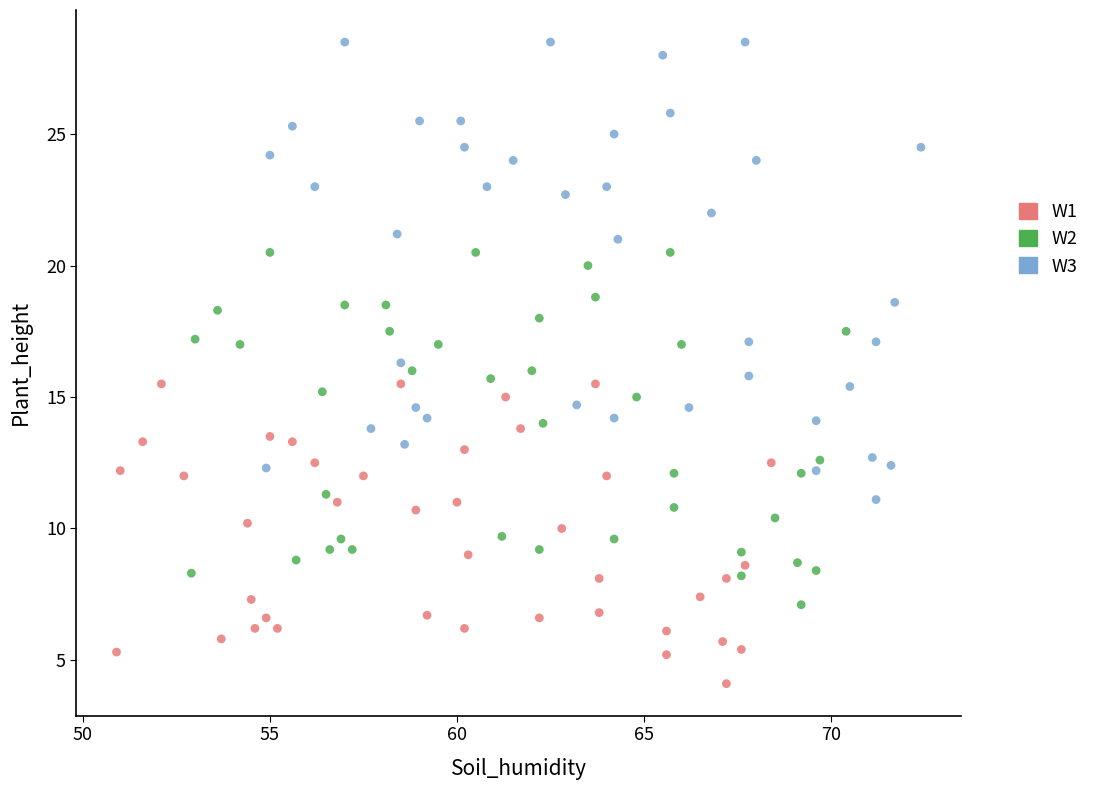

Which series reaches the minimum Y coordinate?

W1